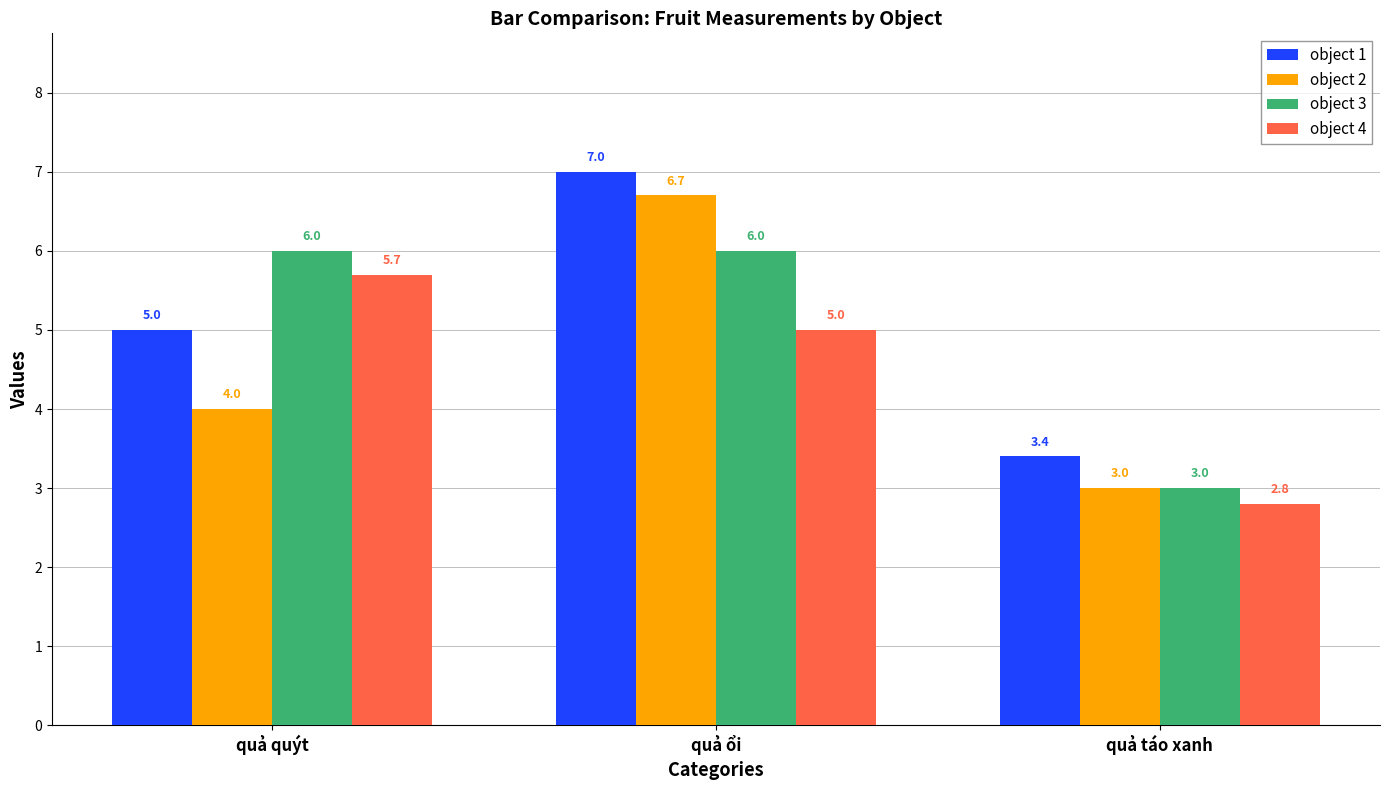

Is it true that object 4 equals 6.5 at quả ổi?

False